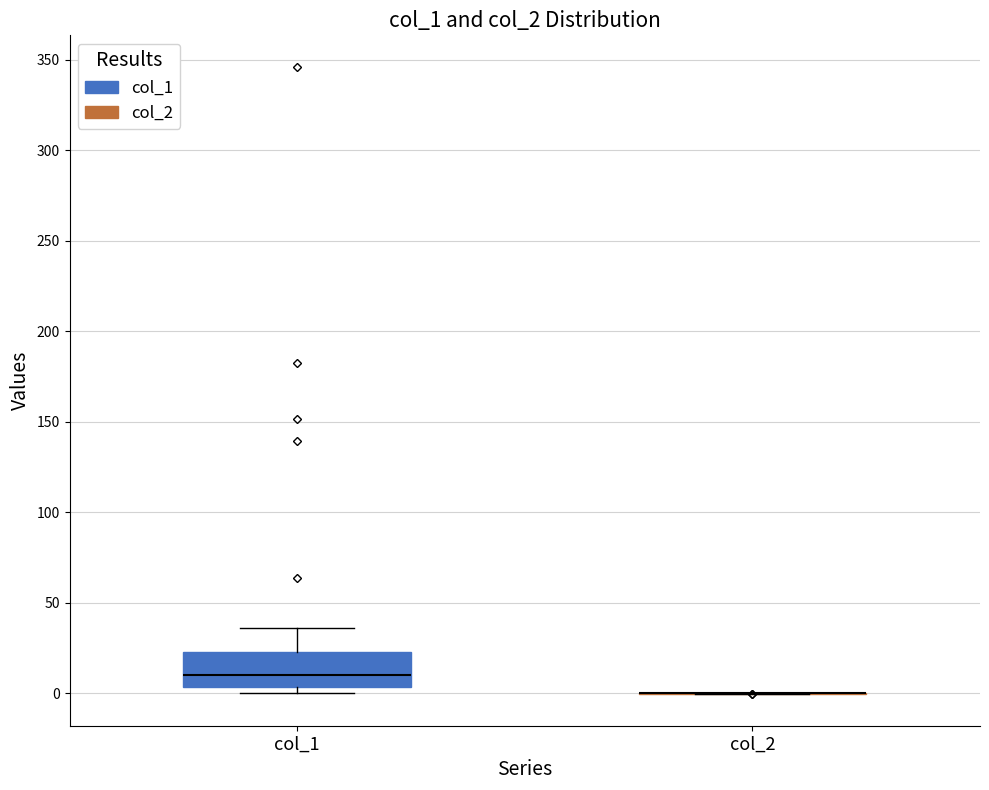

Reading left to right, transcribe this box plot: for each box, give where its median line is, the range the box spans, and where its two whiskers end, as read against the y-axis. The values are not printed on the chart, so give them approximately, as read against the axis.

col_1: median 10, box 5 to 25, whiskers 0 to 35
col_2: box collapsed to a line at 0, whiskers 0 to 0